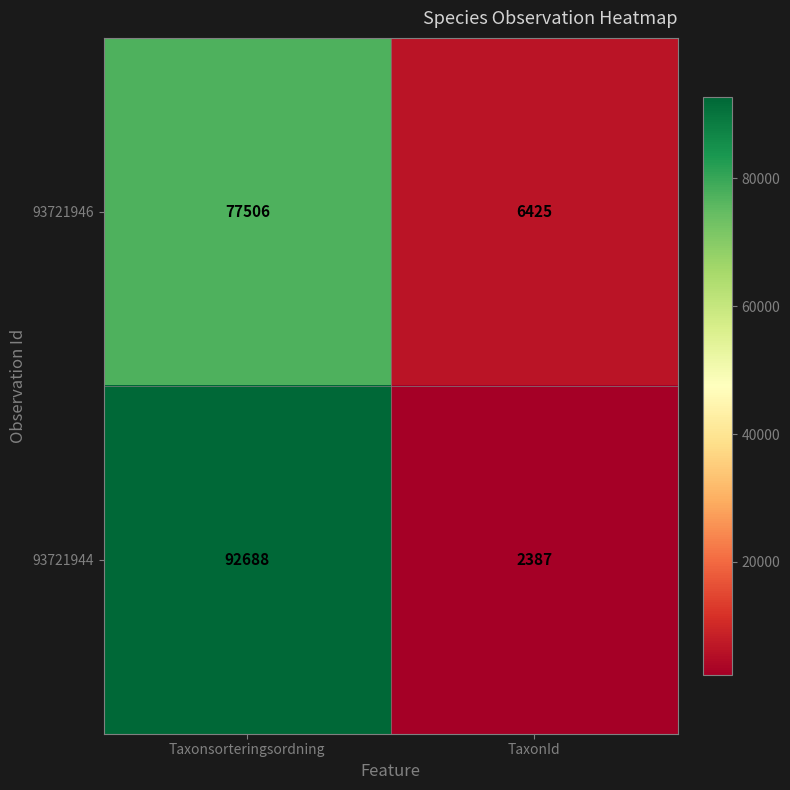

How many series are shown in this chart?

2